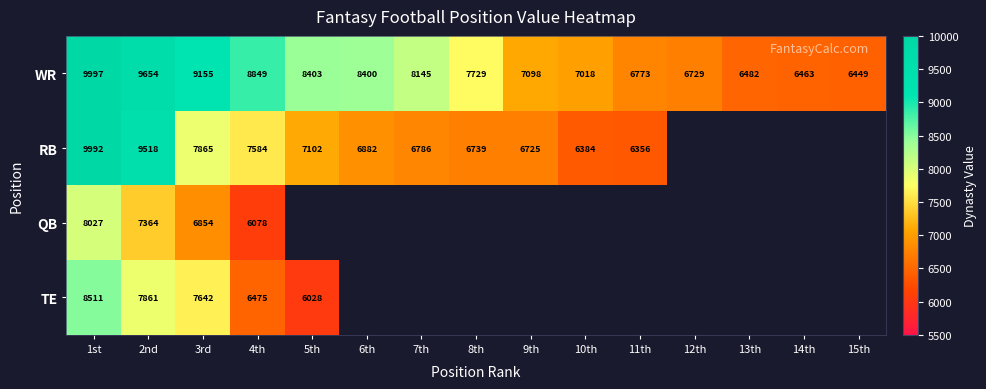

What is the difference between the highest and lowest values at 2nd?

2290